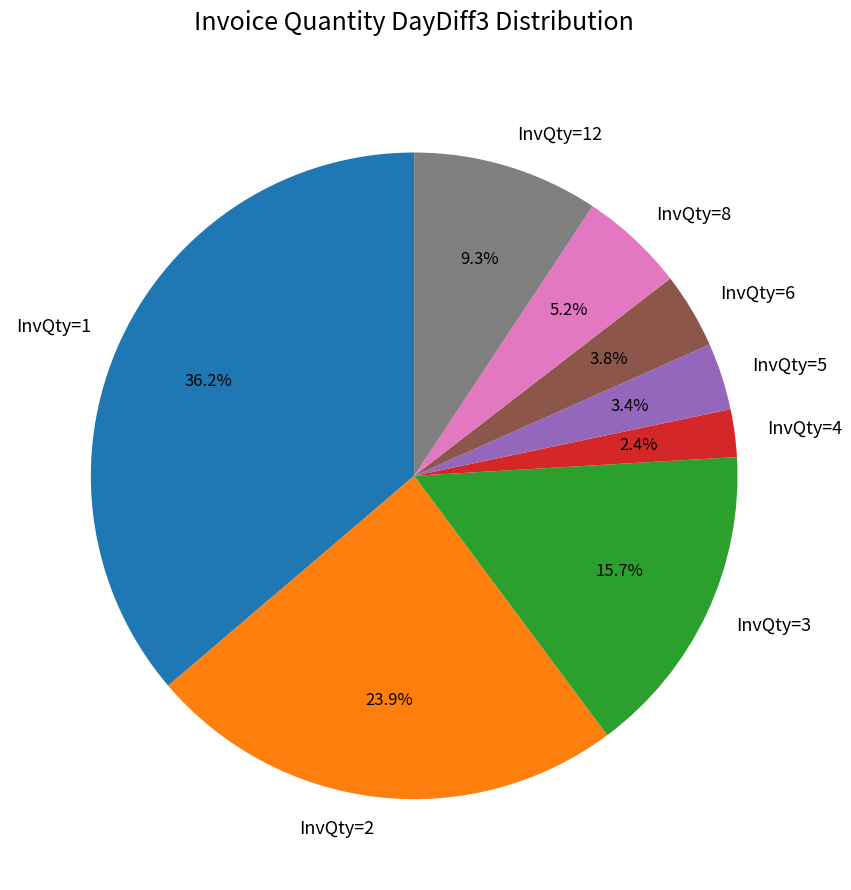

Does any single category account for the majority?

No